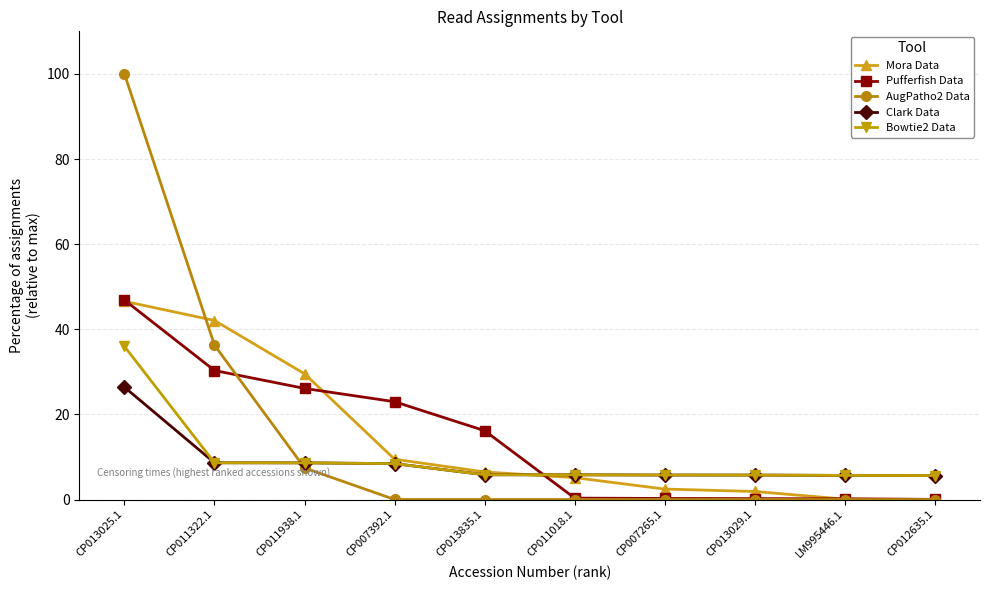

What is the total value across all series at CP011322.1?

125.9